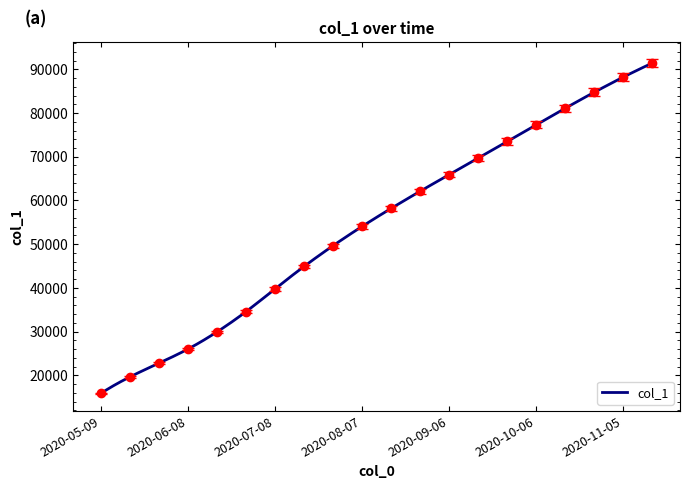

At which label does the data first exceed 58175?

2020-08-17